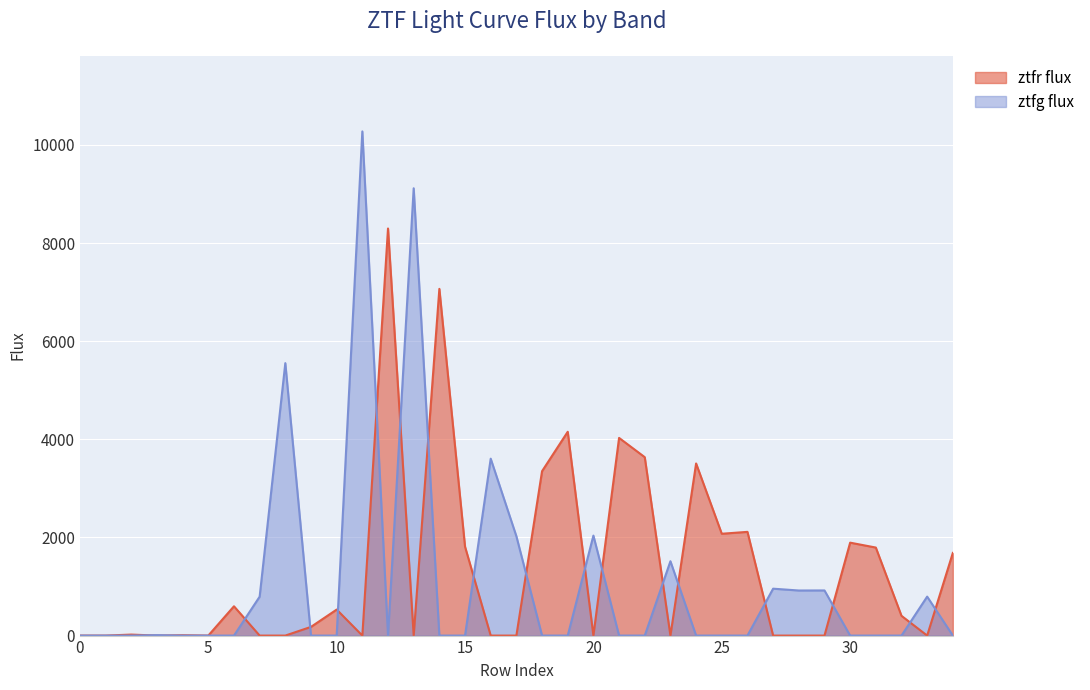

Where do ztfr flux and ztfg flux first cross each other?

2 and 3